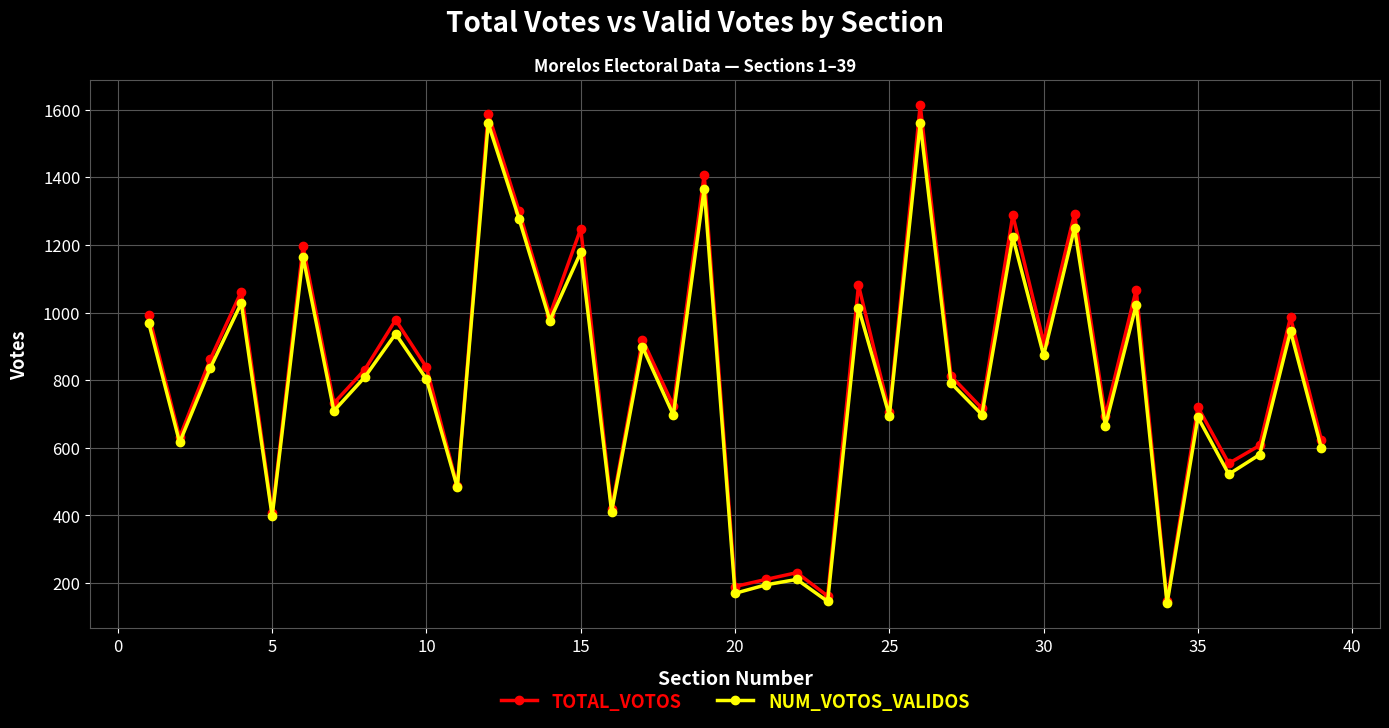

Which series has the widest spread of values?

TOTAL_VOTOS